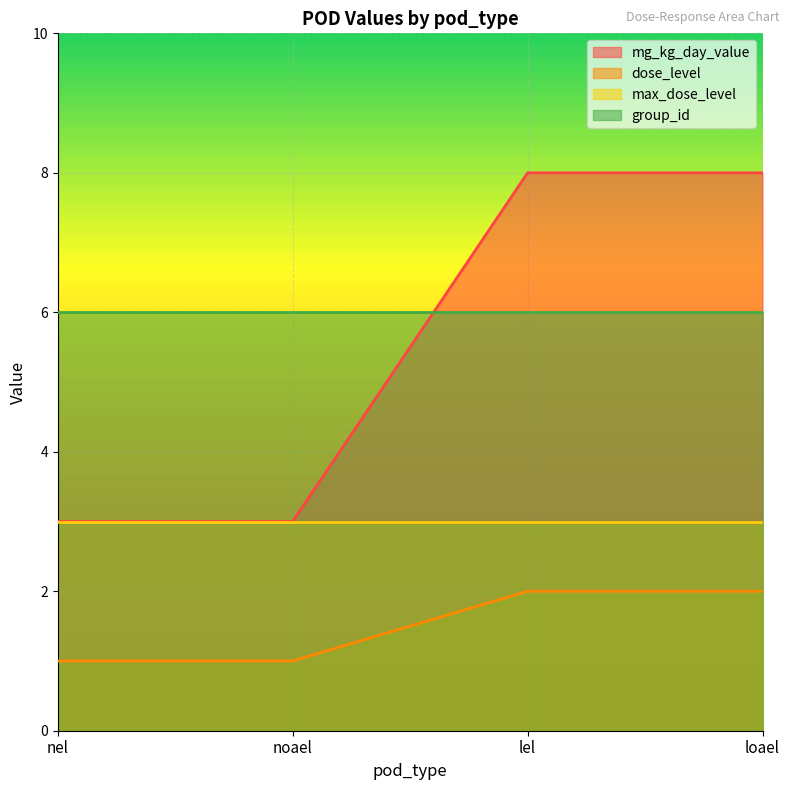

What is the total value across all series at nel?

13